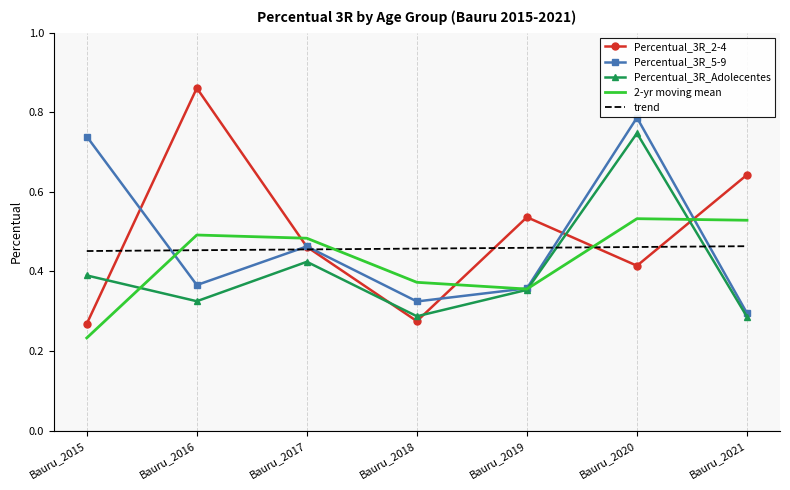

Which series changed the most between Bauru_2017 and Bauru_2018?

Percentual_3R_2-4